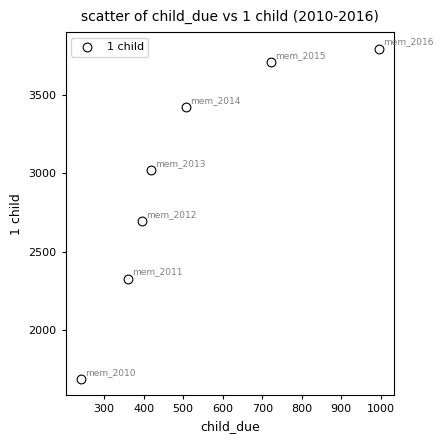

What is the average X value?

521